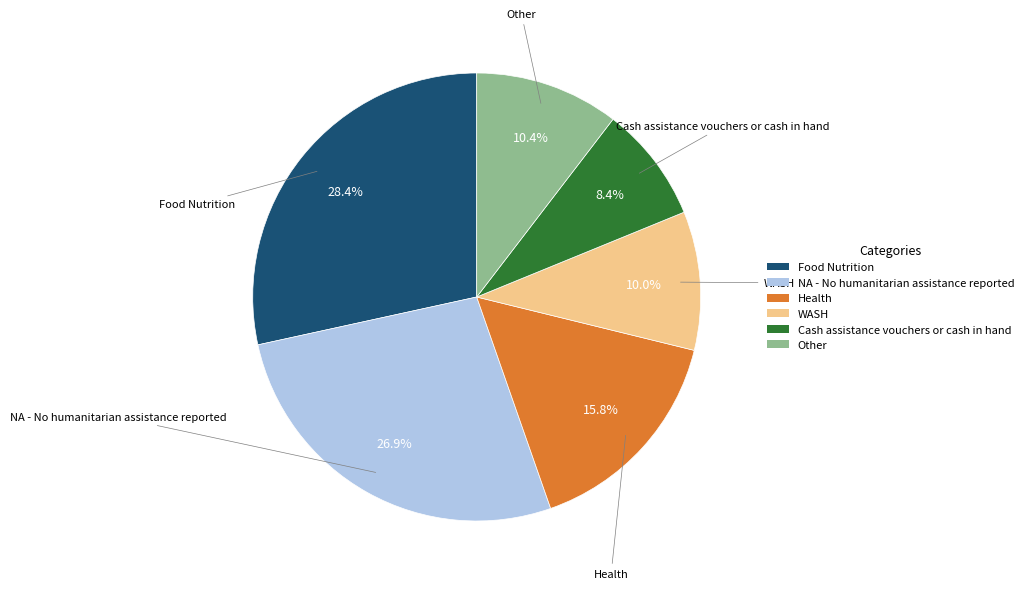

How many segments does this pie chart have?

6